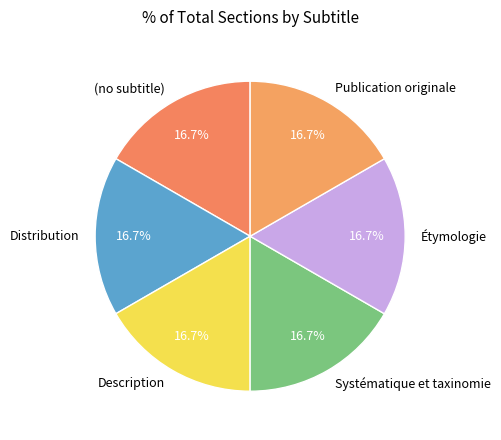

What percentage do (no subtitle) and Systématique et taxinomie together represent?

33.3%